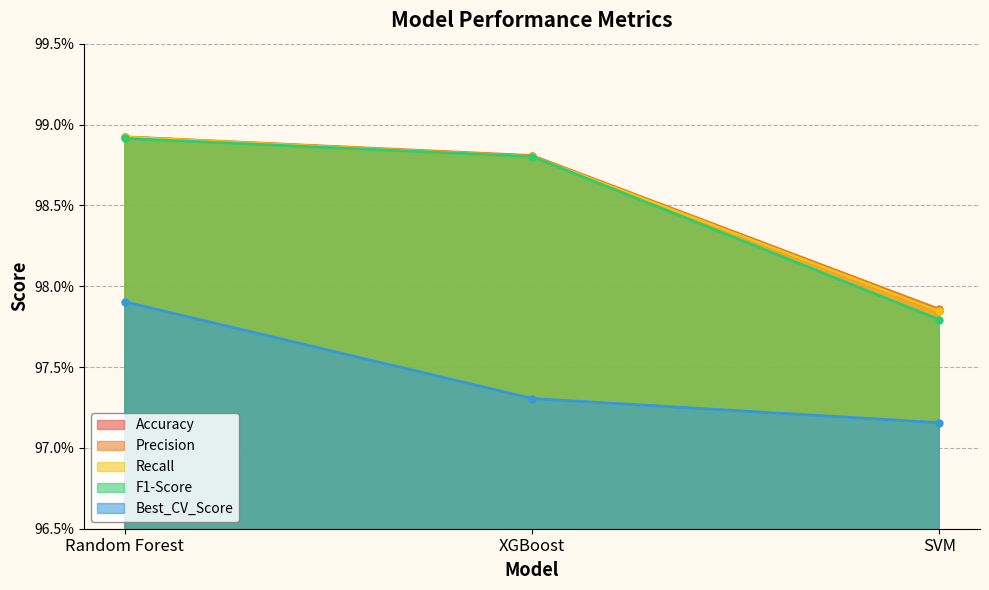

What is the total value across all series at Random Forest?

4.9